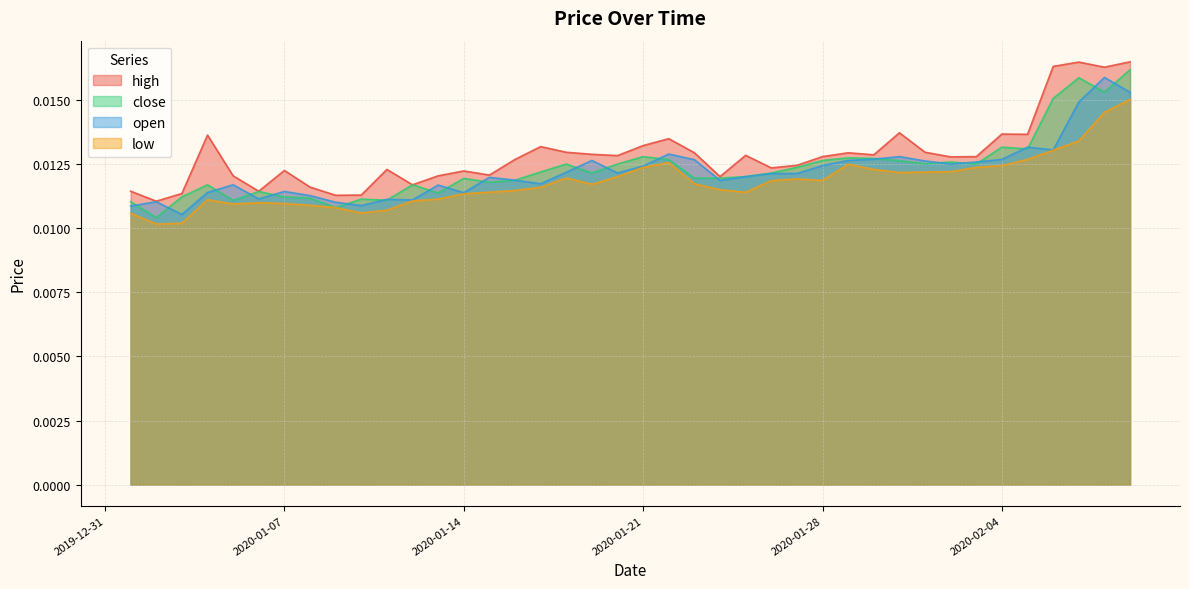

At which label is open closest to 0?

2020-01-03